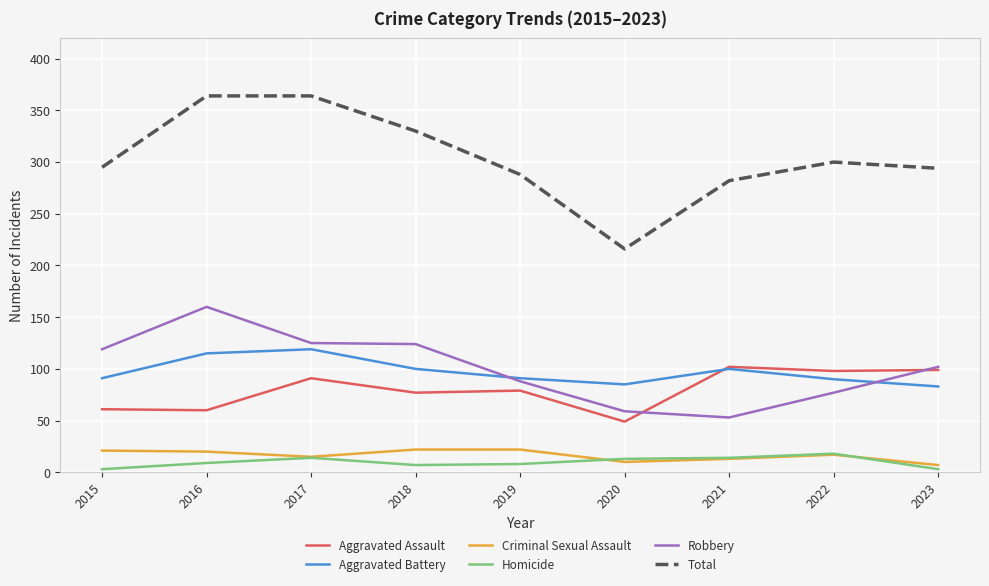

What is the spread (max minus min) of values at 2022?

283